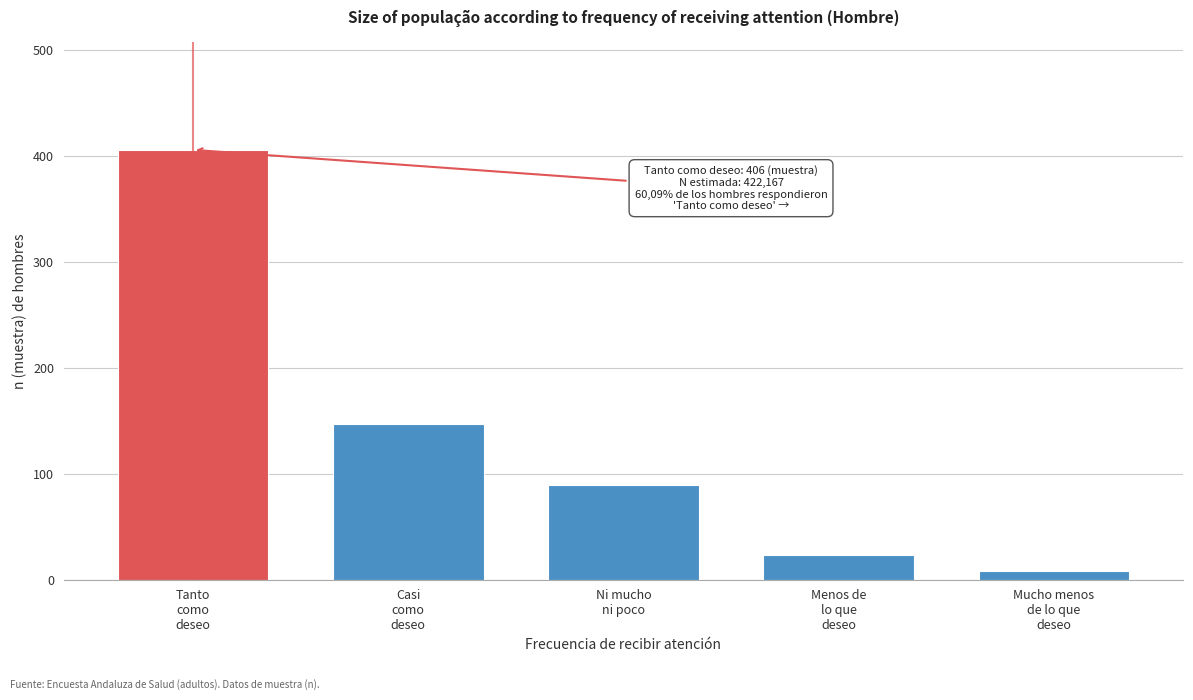

Reading left to right, transcribe all the data shown in this chart.

406	147	89	23	8